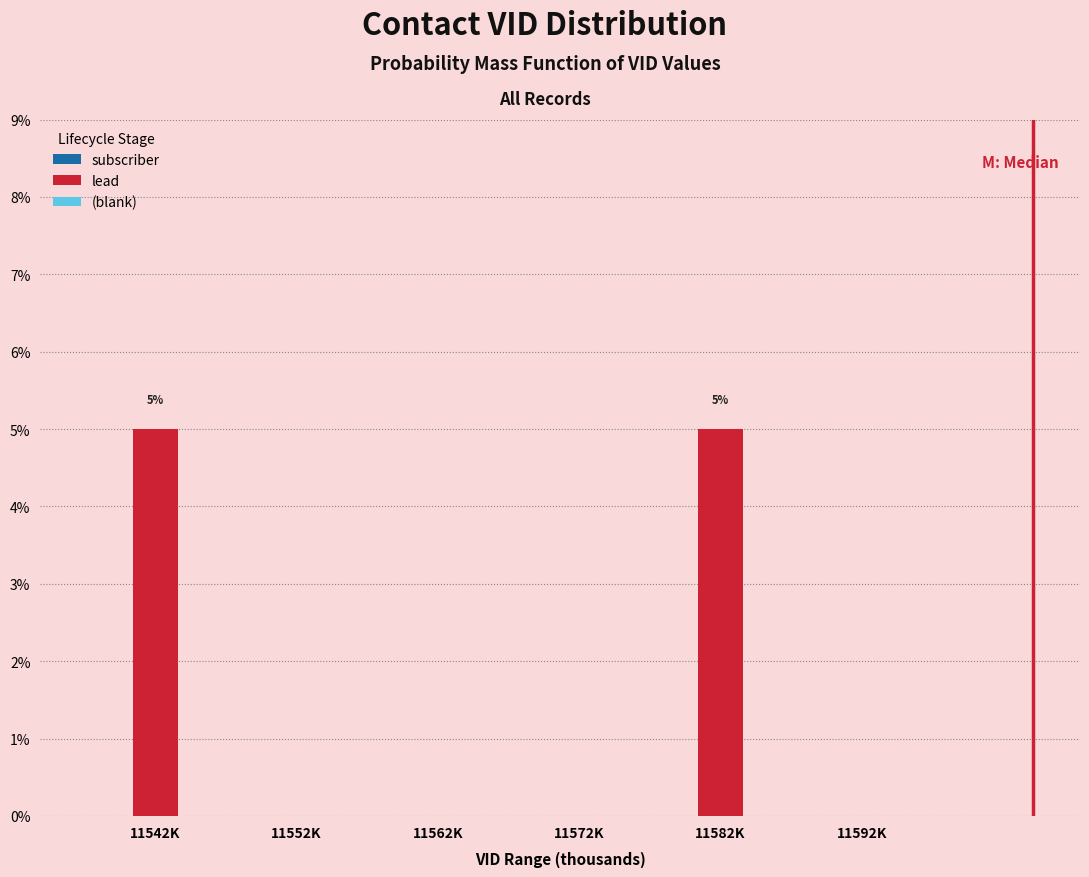

Reading left to right, extract all data points from this chart.

11542K=5	11552K=0	11562K=0	11572K=0	11582K=5	11592K=0